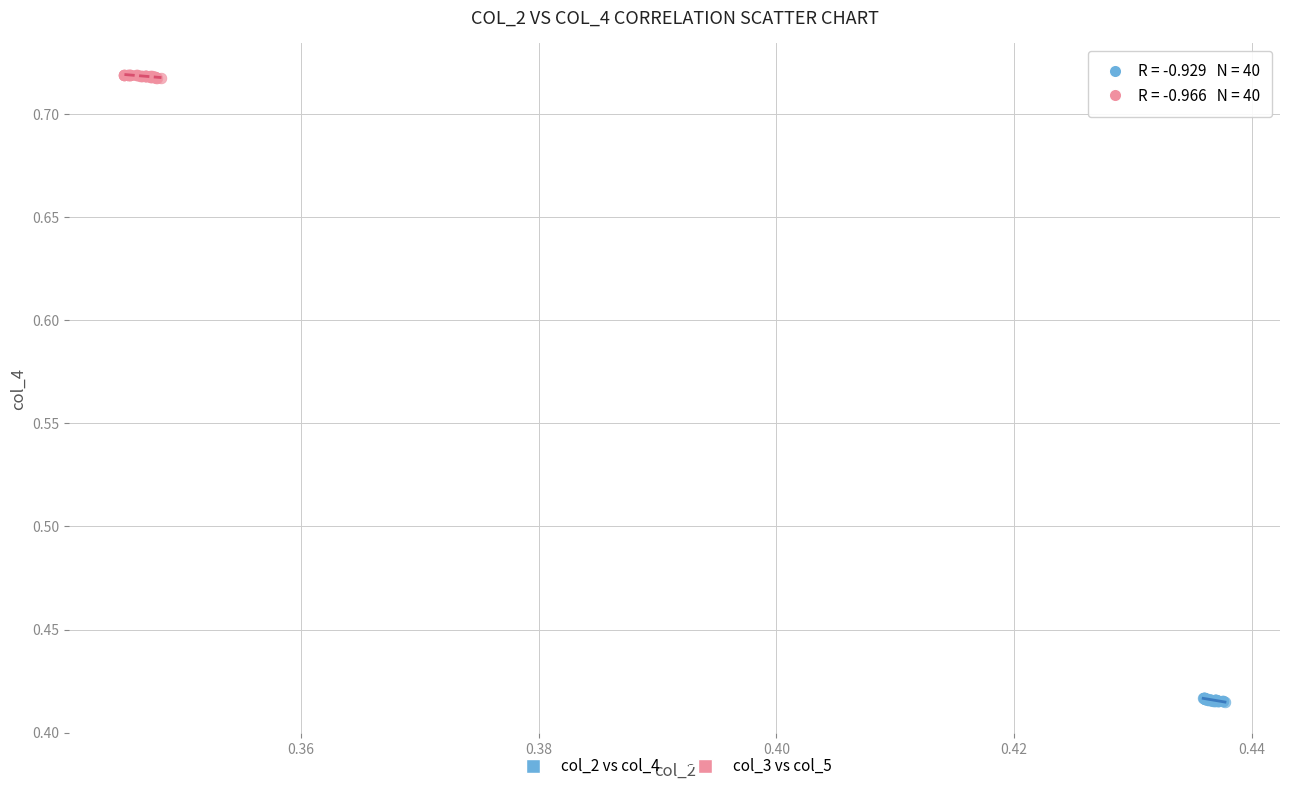

Which series reaches the maximum Y coordinate?

col_3 vs col_5